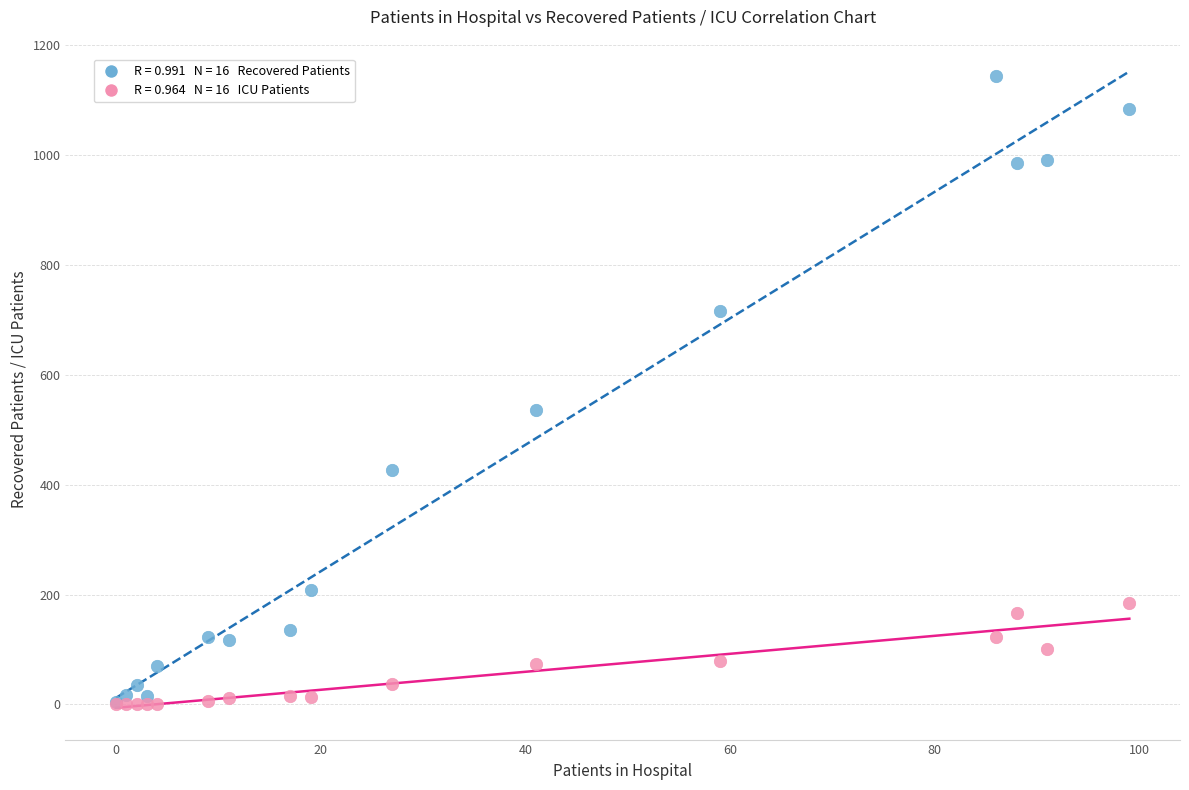

Across all series, what Y value is closest to 571?

536